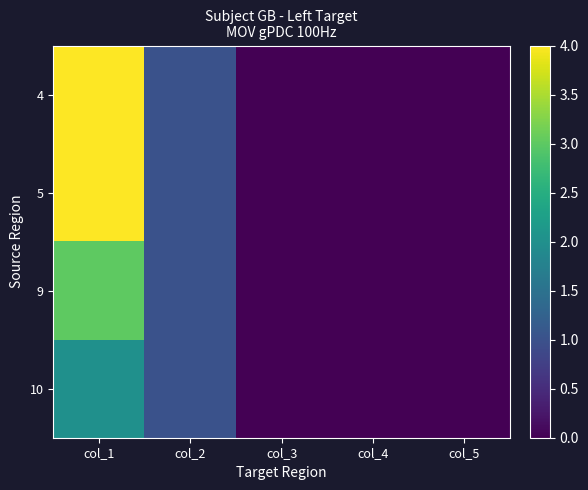

Between col_2 and col_4, which is larger?

col_2